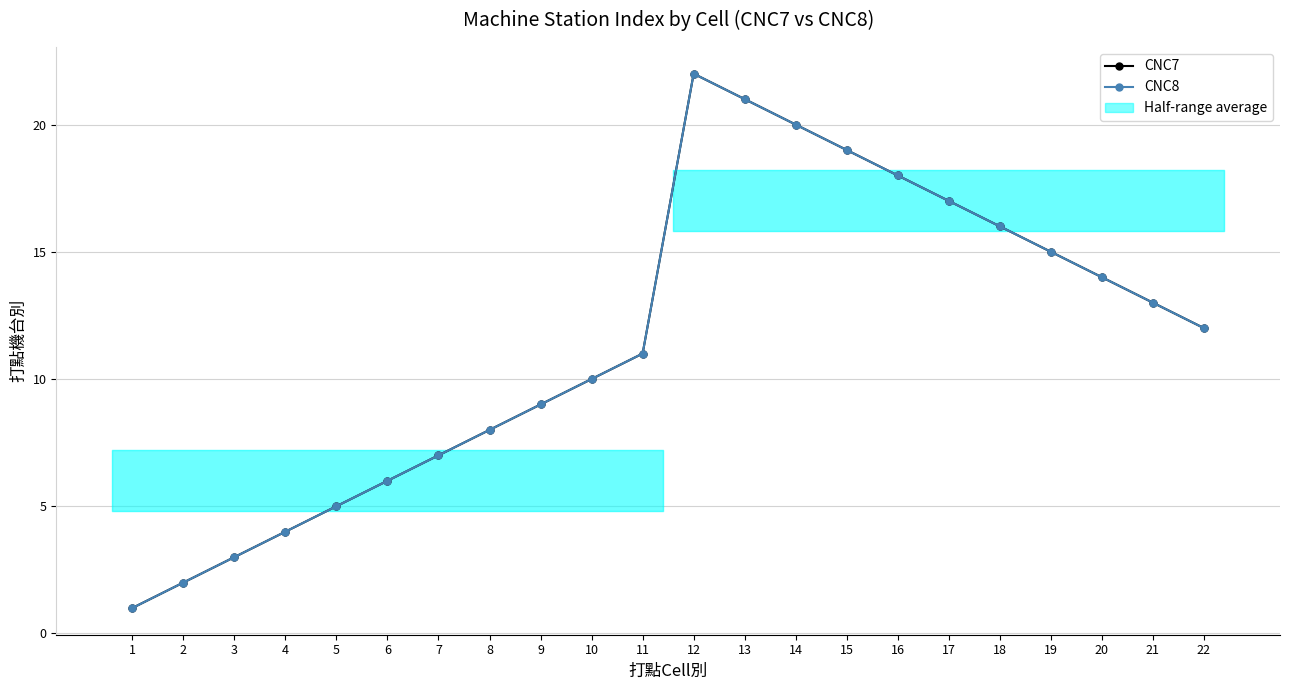

How many values in the CNC7 series are below 12?

11